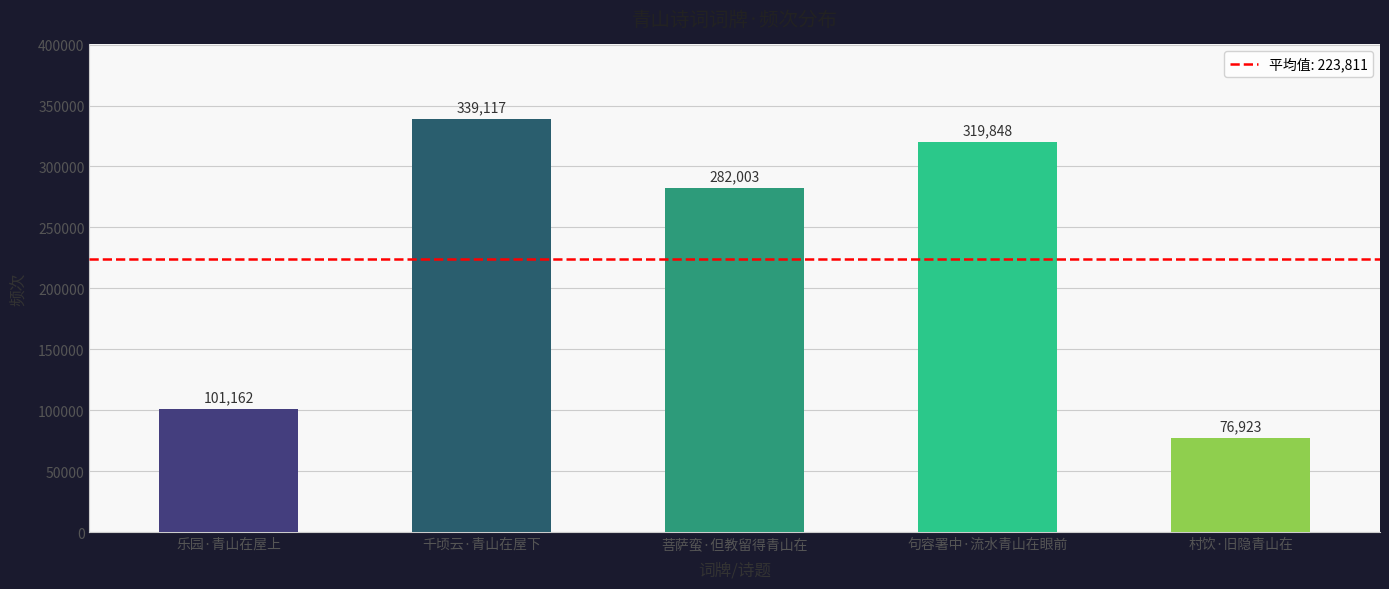

Reading left to right, transcribe all the data shown in this chart.

乐园·青山在屋上=101162	千顷云·青山在屋下=339117	菩萨蛮·但教留得青山在=282003	句容署中·流水青山在眼前=319848	村饮·旧隐青山在=76923